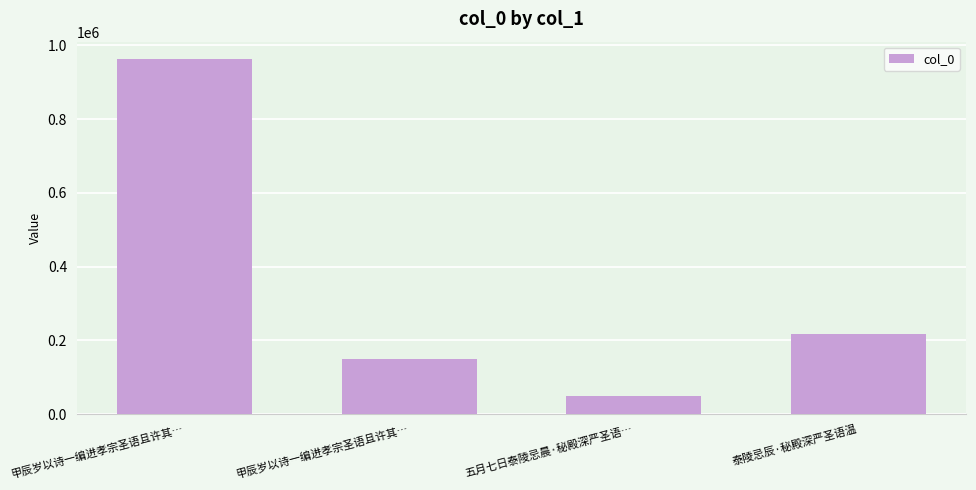

Reading left to right, transcribe all the data shown in this chart.

甲辰岁以诗一编进孝宗圣语且许其…=961871	甲辰岁以诗一编进孝宗圣语且许其…=150689	五月七日泰陵忌晨·秘殿深严圣语…=48488	泰陵忌辰·秘殿深严圣语温=217769